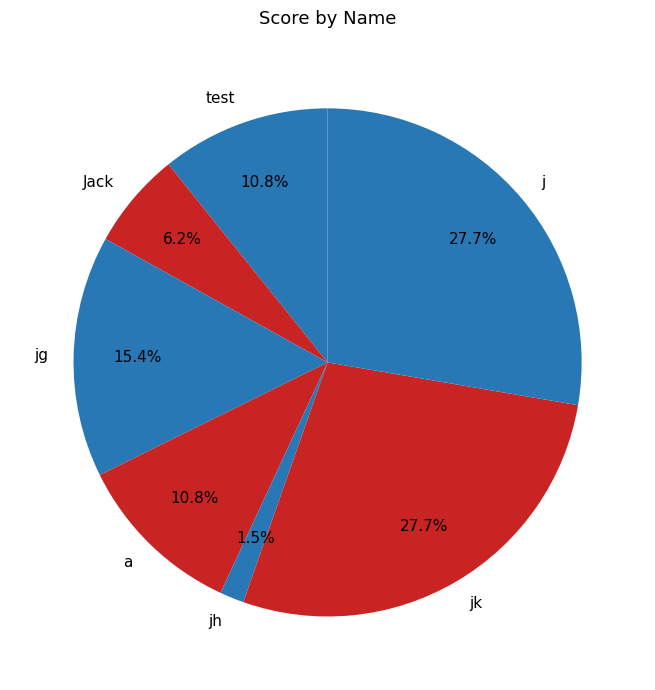

To the nearest percent, what is the difference between the test and jh slice percentages?

9%